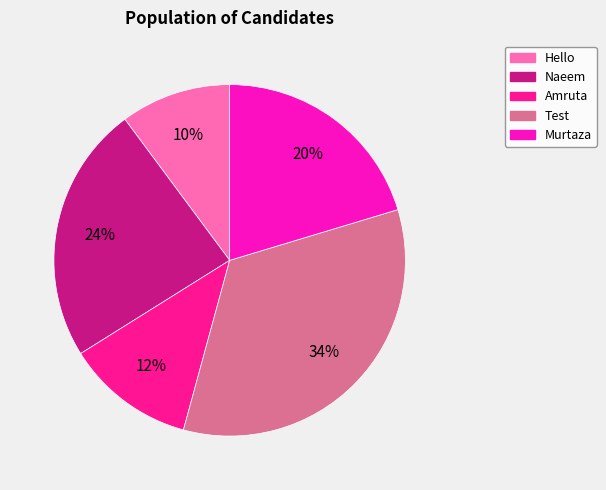

Is there any slice that represents more than half of the pie?

No